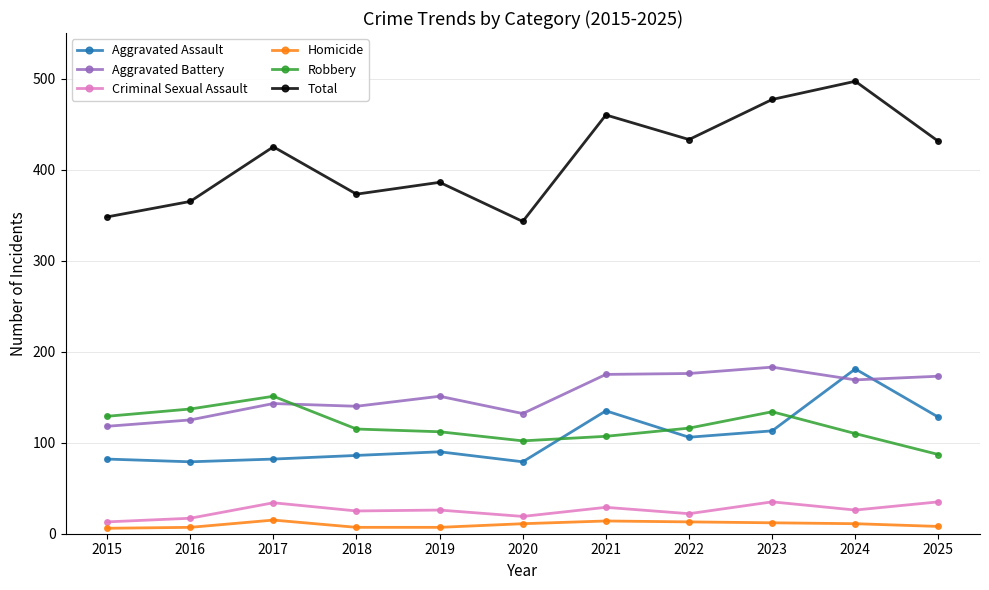

How many categories are shown in the chart?

11